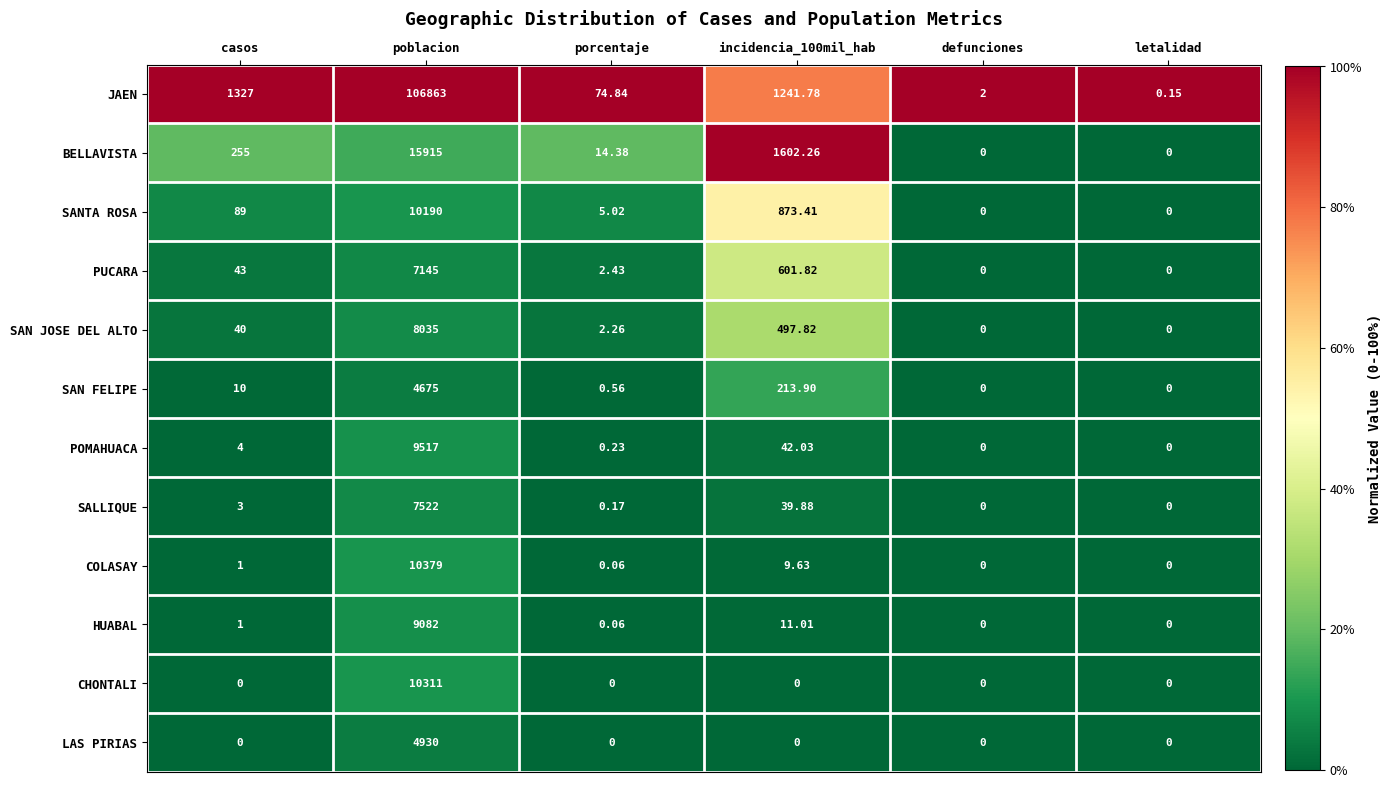

Which series has the widest spread of values?

JAEN